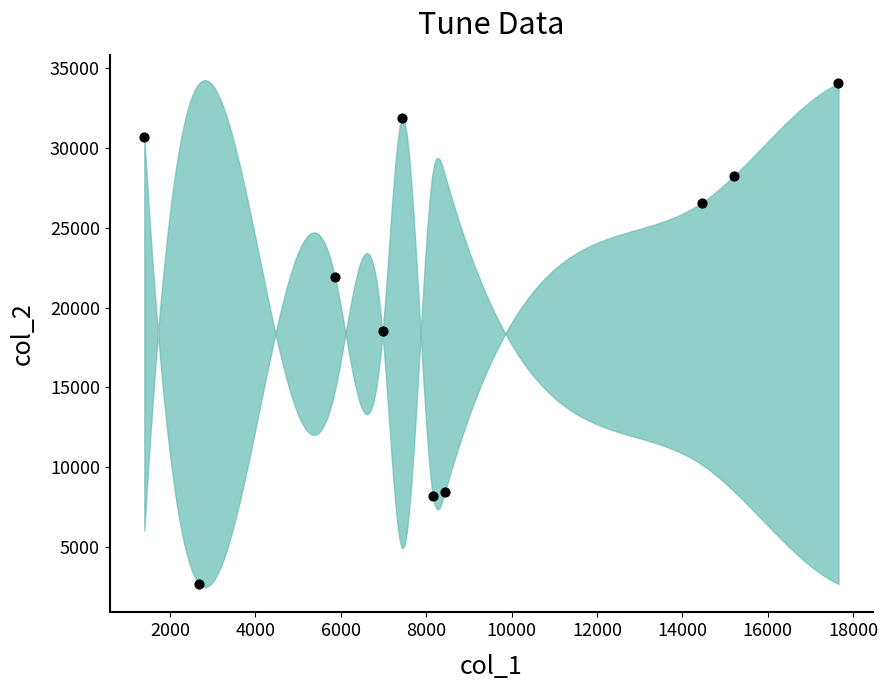

What is the range of X values (max minus min)?

16257